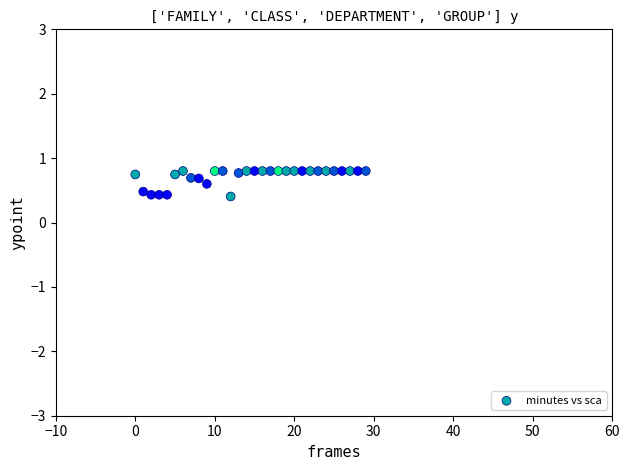

What is the range of Y values (max minus min)?

0.4